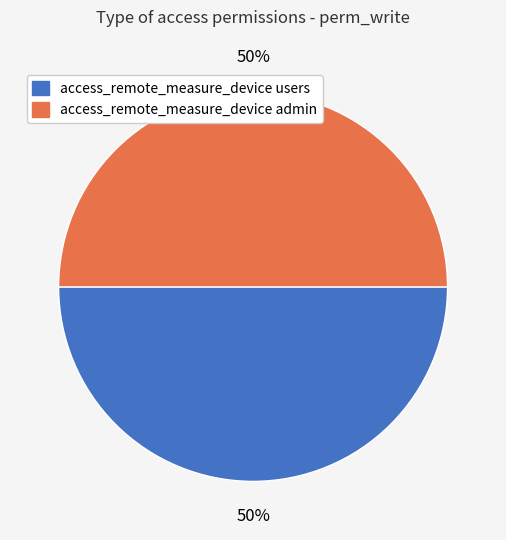

Combined, do access_remote_measure_device admin and access_remote_measure_device users account for over 50%?

Yes